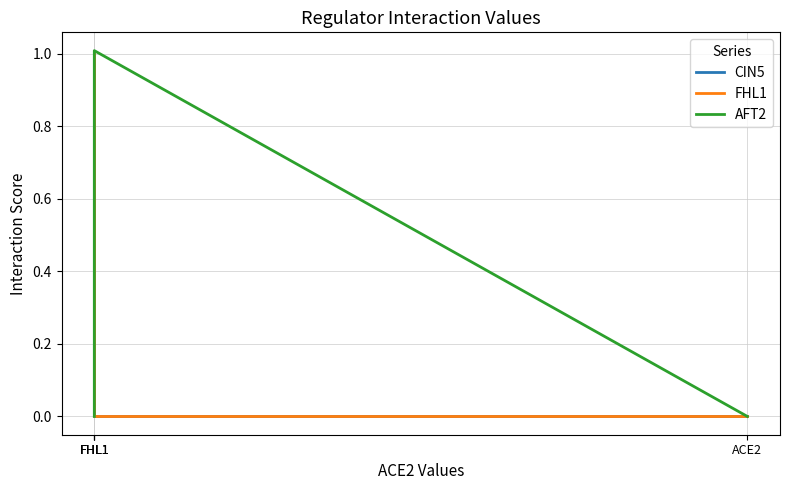

Count the number of data series in this chart.

3